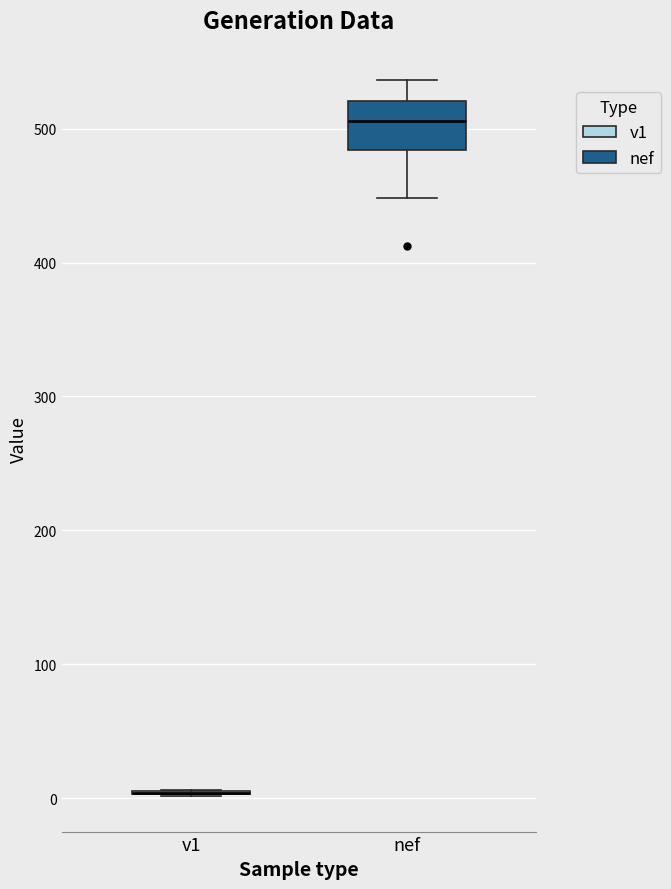

Reading left to right, transcribe this box plot: for each box, give where its median line is, the range the box spans, and where its two whiskers end, as read against the y-axis. The values are not printed on the chart, so give them approximately, as read against the axis.

v1: box collapsed to a line at 0, whiskers 0 to 10
nef: median 510, box 480 to 520, whiskers 450 to 540